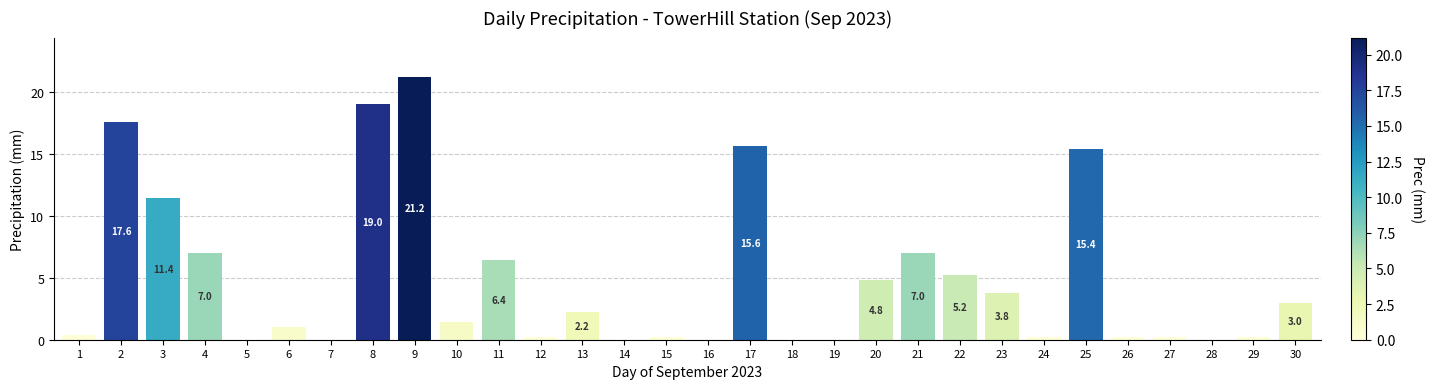

True or false: the data shows 0.0 at 28.

True